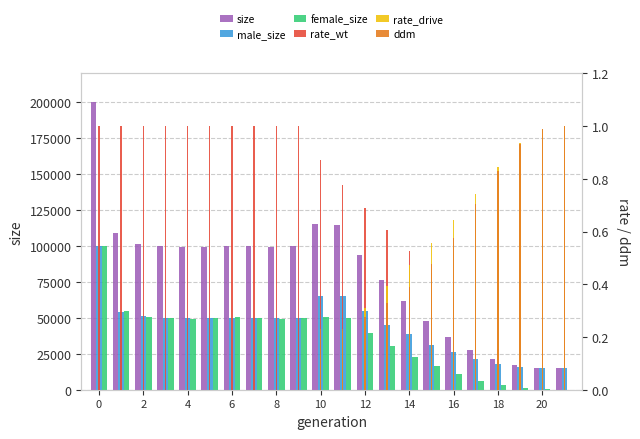

The male_size series shows 10575.2 at 17. True or false?

False